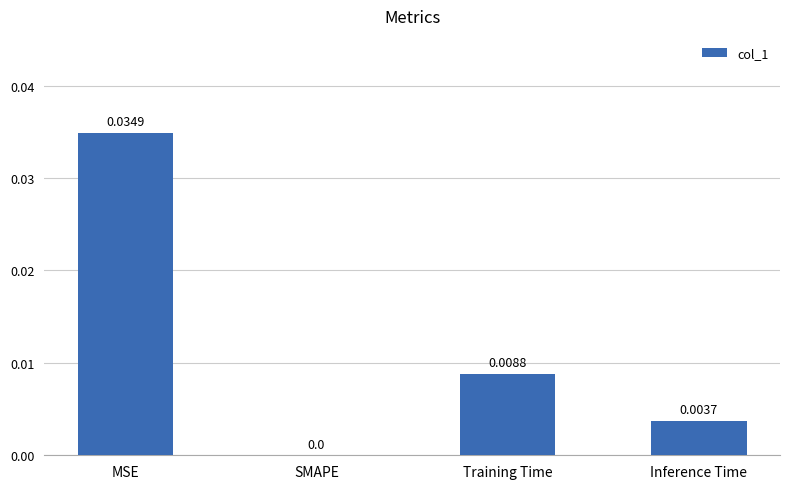

At which category does the chart reach its peak across all series?

MSE